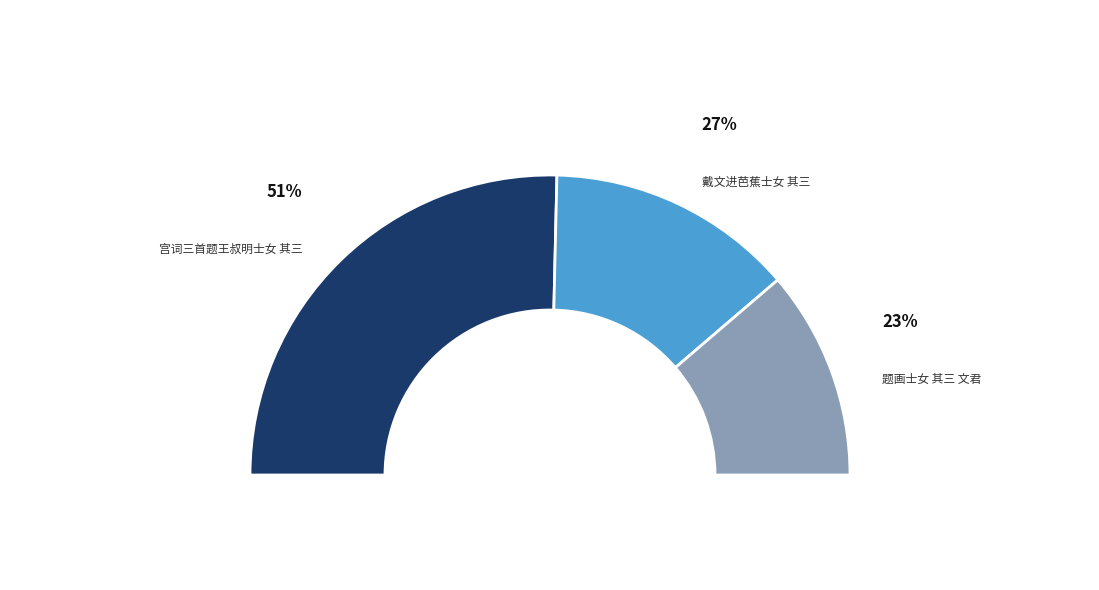

Between 题画士女 其三 文君 and 宫词三首题王叔明士女 其三, which is larger?

宫词三首题王叔明士女 其三